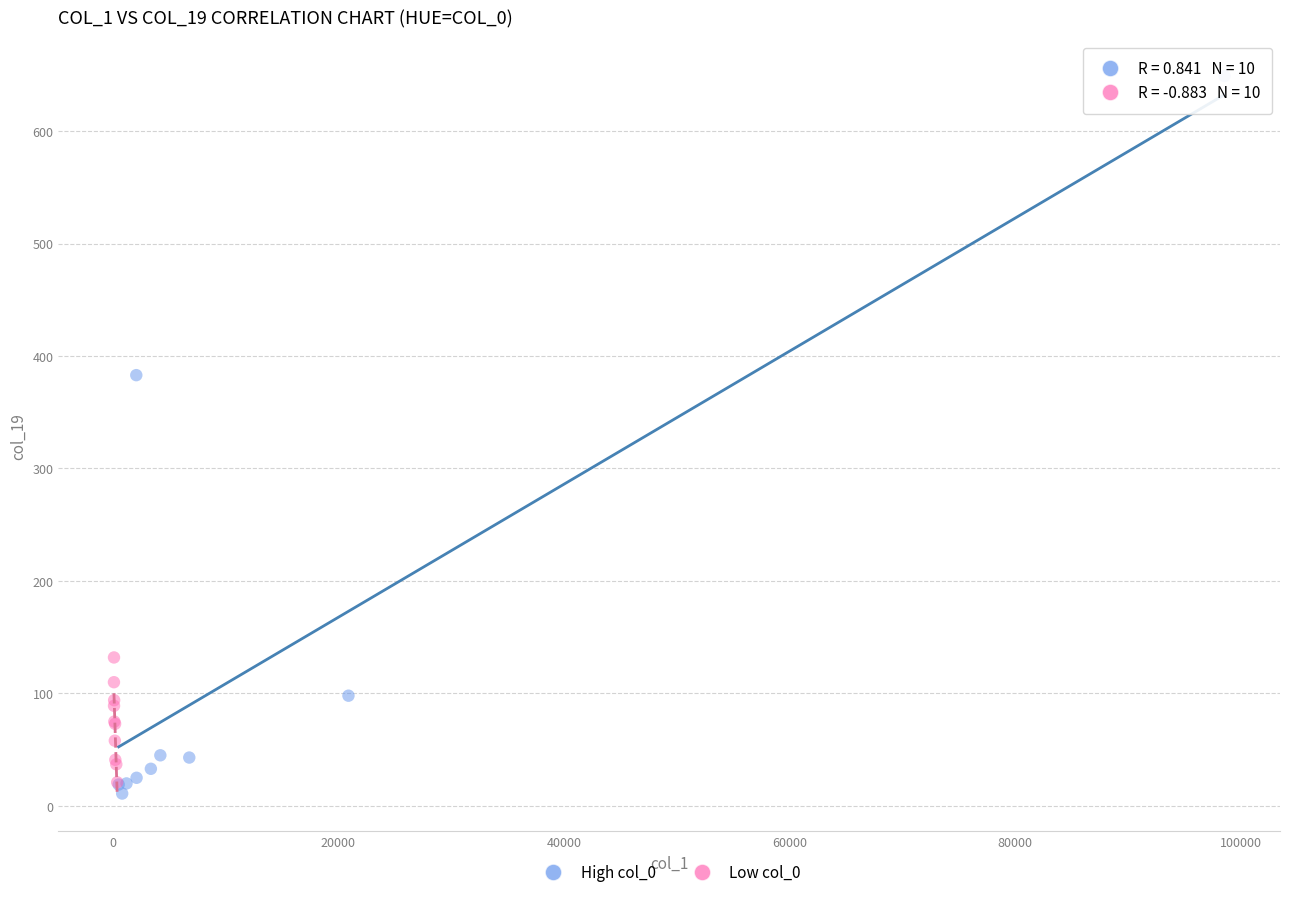

Which series has the widest spread of Y values?

High col_0